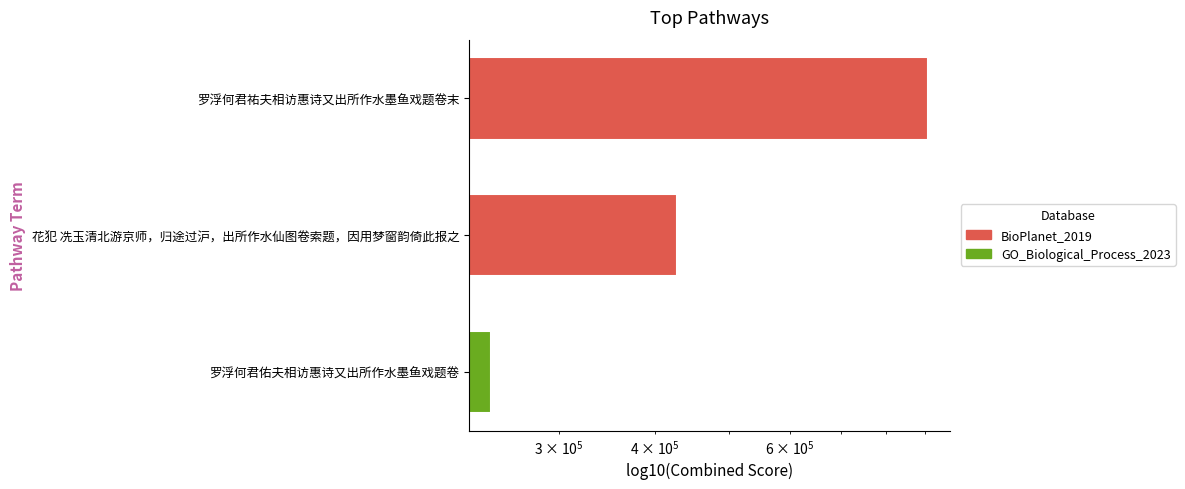

What is the average value?

526535